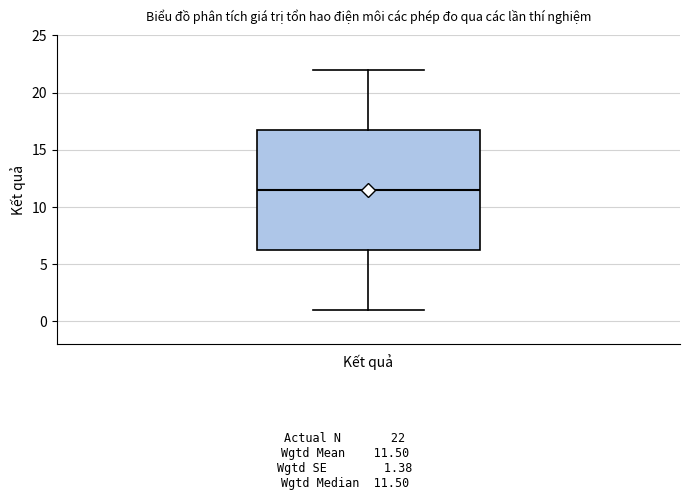

Read this box plot against the y-axis: the position of the median line, the range covered by the box, and the ends of both whiskers. The values are not printed on the chart, so give them approximately, as read against the axis.

median 11.5, box 6.5 to 17.0, whiskers 1.0 to 22.0